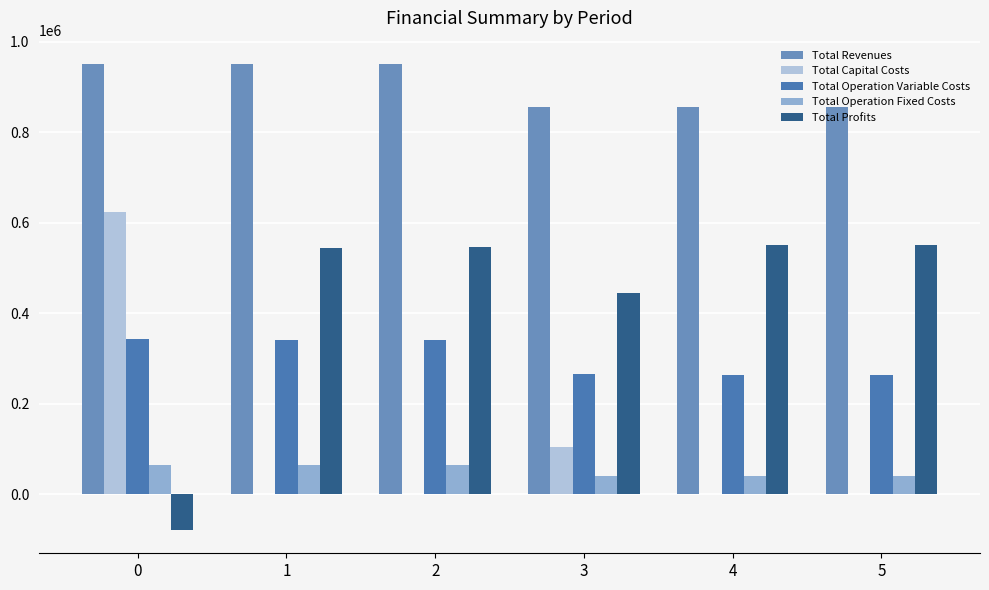

Between 4 and 3, which is larger?

4